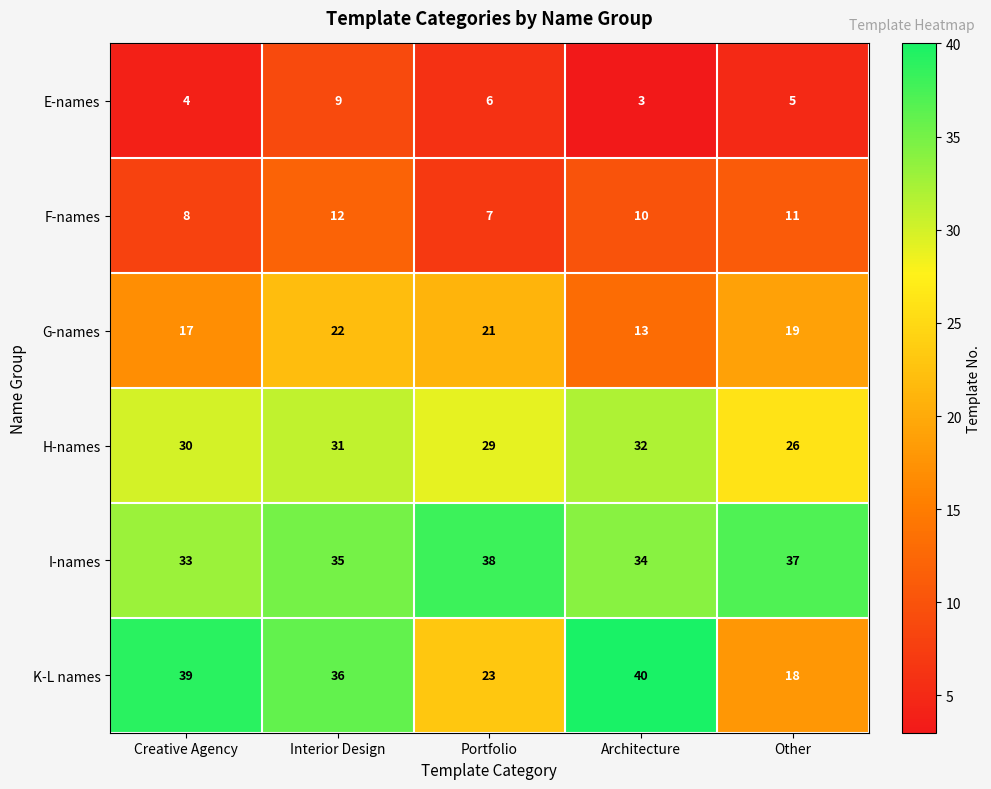

What is the difference between the E-names values at Interior Design and Architecture?

6